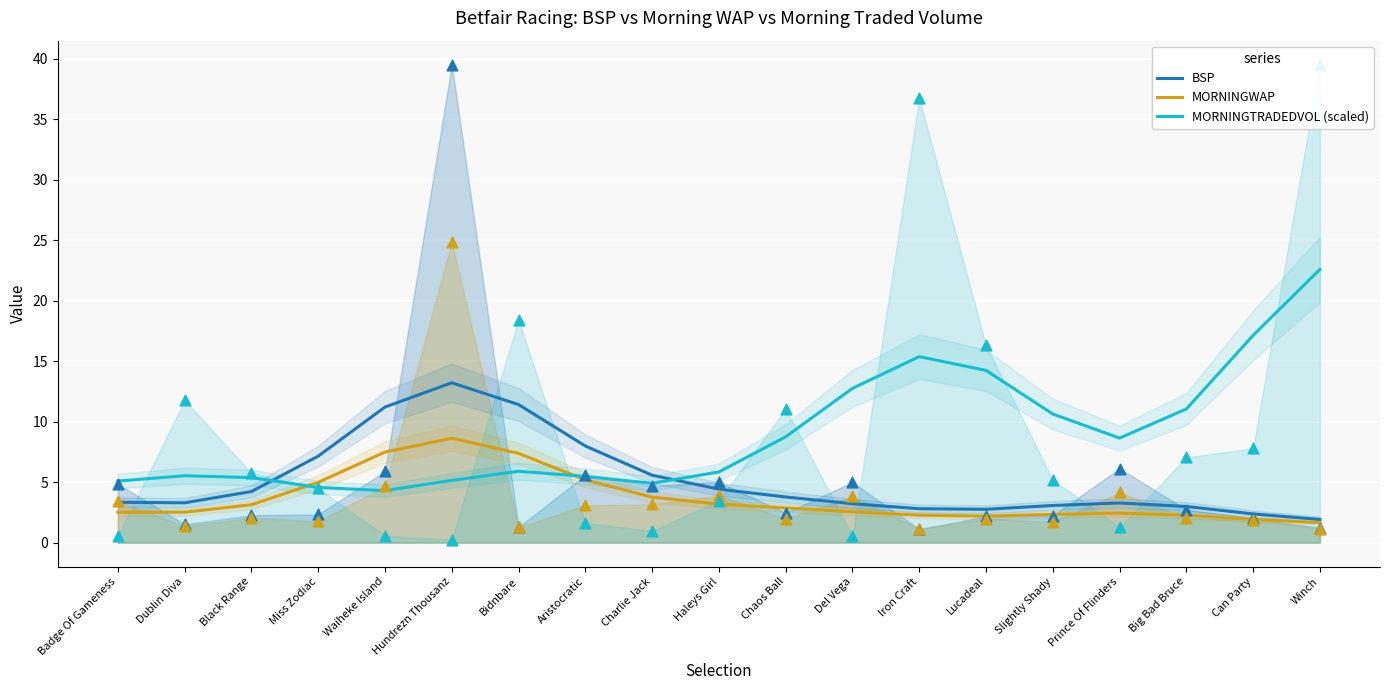

Which series reaches the minimum Y coordinate?

MORNINGWAP